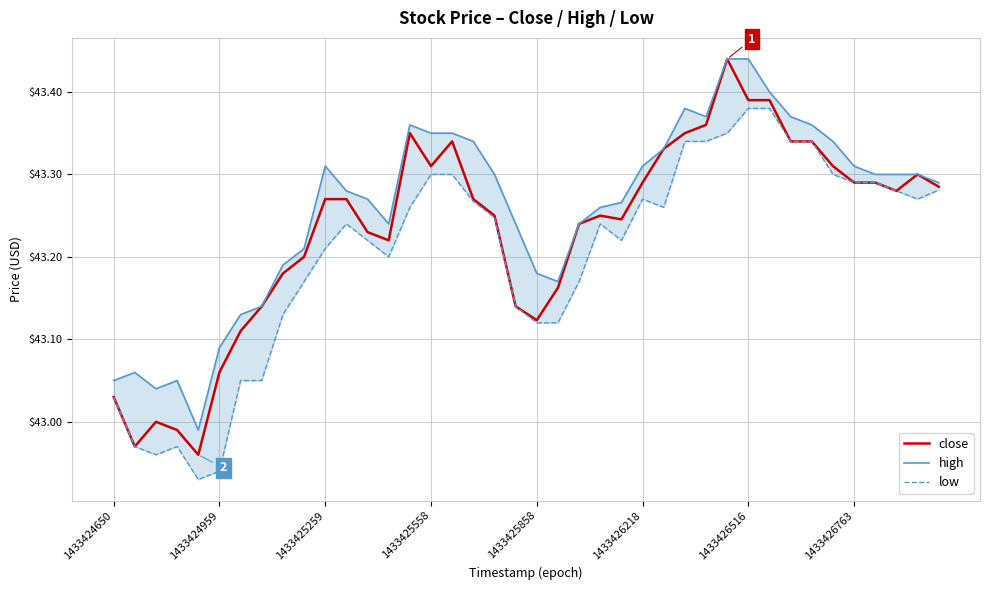

Is the value of high at 32 greater than the value of close at 39?

Yes